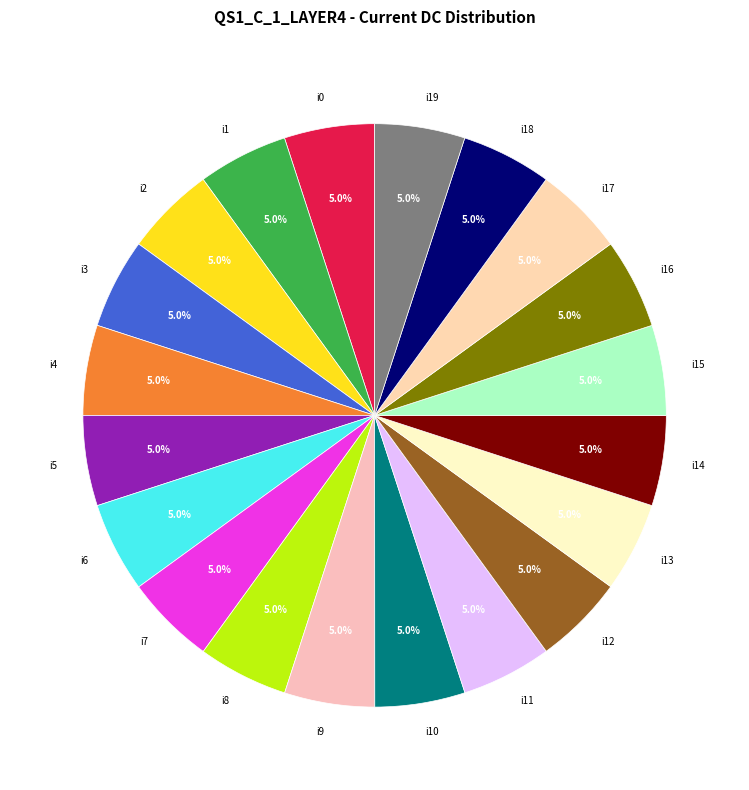

Is it true that i7 is 5% of the pie?

True